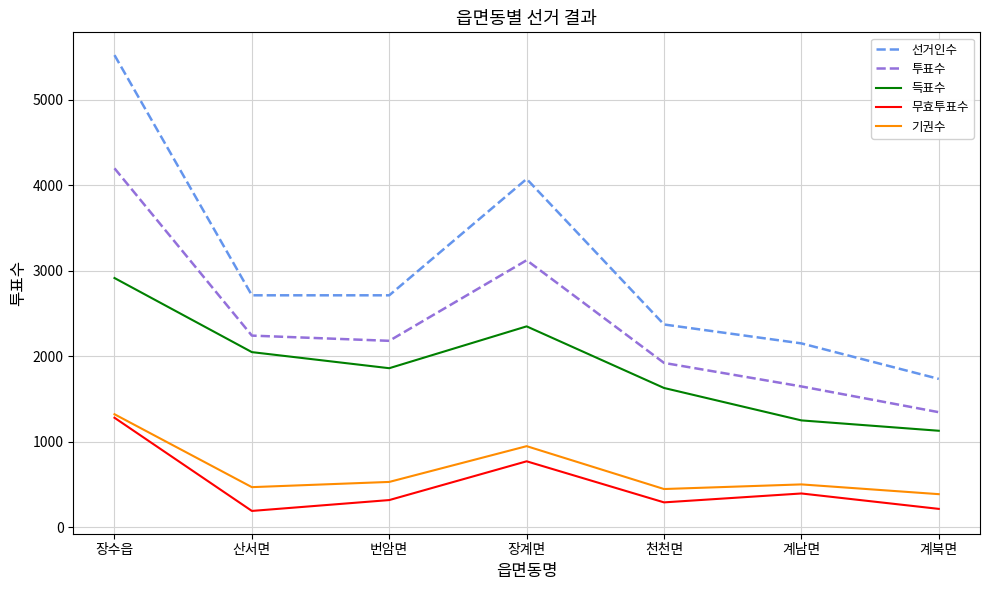

Rank the categories by 득표수 value from highest to lowest.

장수읍, 장계면, 산서면, 번암면, 천천면, 계남면, 계북면